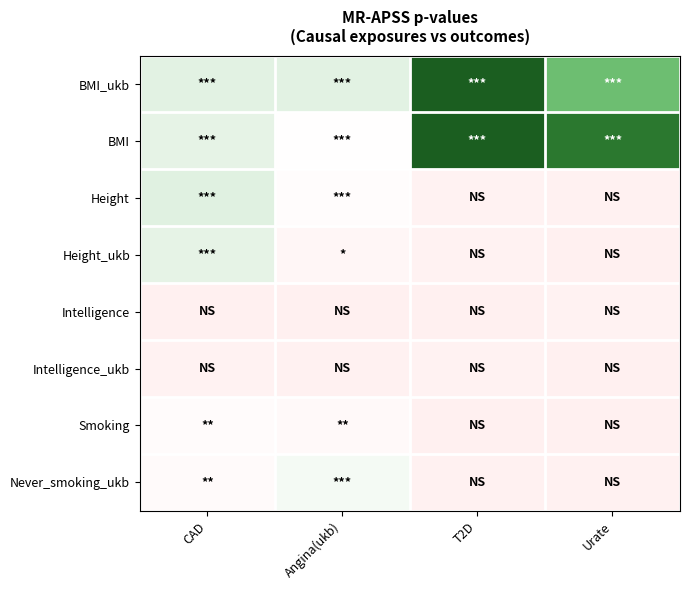

Reading left to right, extract all data points from this chart.

BMI_ukb: CAD=5.5	Angina(ukb)=5.5	T2D=22.1	Urate=10.6
BMI: CAD=5.3	Angina(ukb)=3.5	T2D=22.5	Urate=15.0
Height: CAD=5.7	Angina(ukb)=3.0	T2D=0.6	Urate=0.3
Height_ukb: CAD=5.3	Angina(ukb)=1.6	T2D=0.6	Urate=0.0
Intelligence: CAD=0.2	Angina(ukb)=0.1	T2D=0.2	Urate=0.5
Intelligence_ukb: CAD=0.6	Angina(ukb)=0.3	T2D=0.6	Urate=0.0
Smoking: CAD=2.8	Angina(ukb)=2.4	T2D=0.1	Urate=0.1
Never_smoking_ukb: CAD=2.6	Angina(ukb)=4.4	T2D=0.4	Urate=0.4